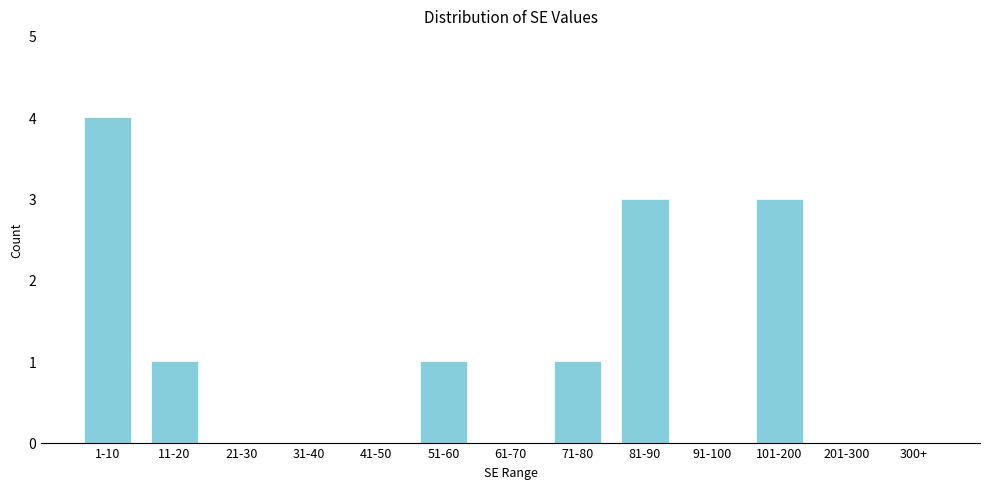

Reading right to left, extract all data points from this chart.

300+=0	201-300=0	101-200=3	91-100=0	81-90=3	71-80=1	61-70=0	51-60=1	41-50=0	31-40=0	21-30=0	11-20=1	1-10=4